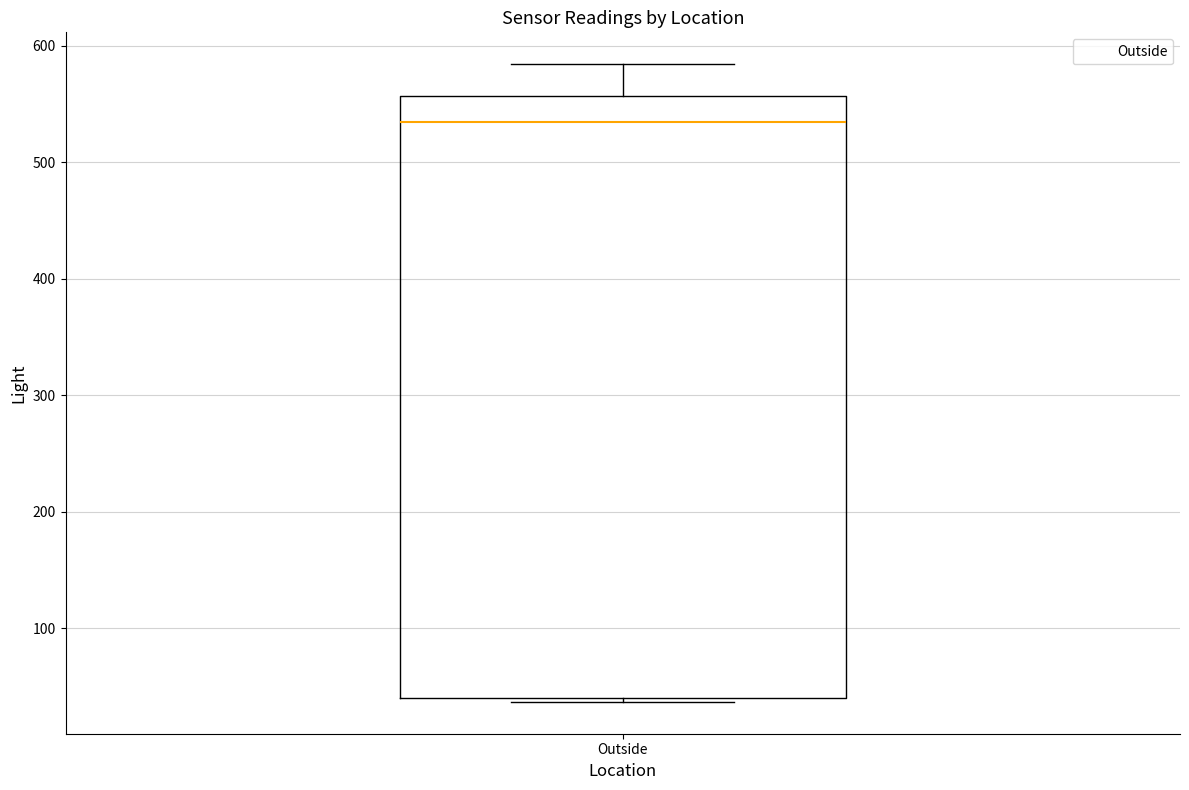

Transcribe this box plot: give where the median line is, the range the box spans, and where the two whiskers end, as read against the y-axis. The values are not printed on the chart, so give them approximately, as read against the axis.

median 530, box 40 to 560, whiskers 40 to 580